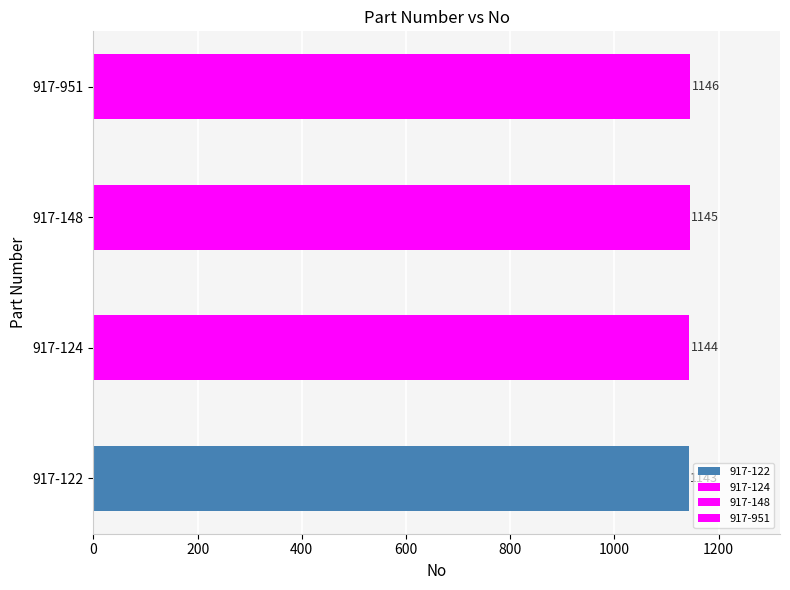

The value at 917-951 is 1867. True or false?

False